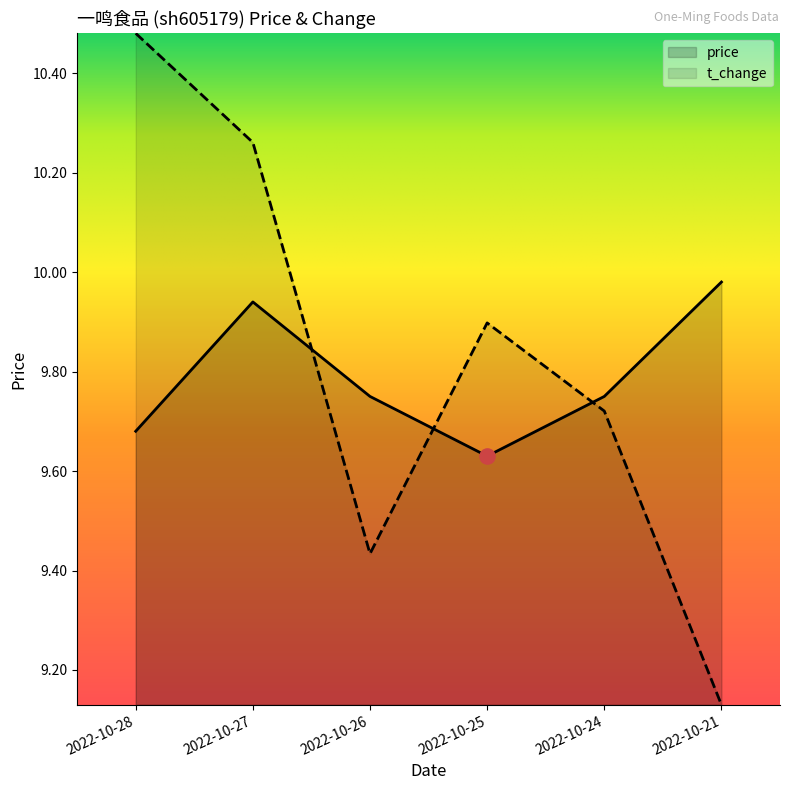

Which series contains the highest Y value?

t_change